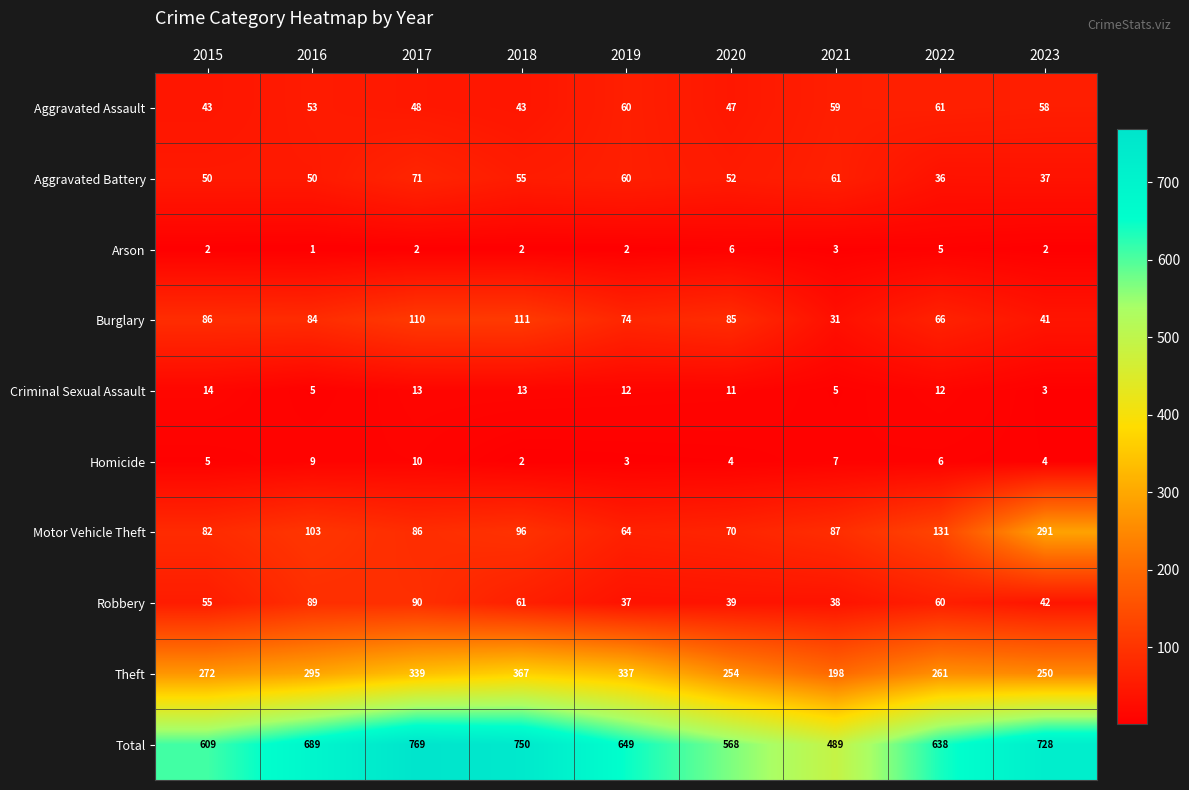

What is the difference between the maximum and minimum values in the Homicide series?

8